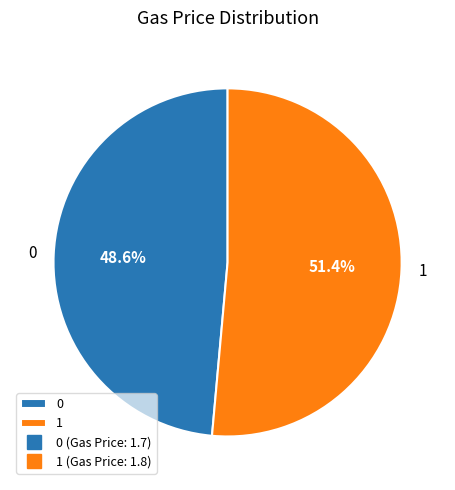

To the nearest percent, what percentage of the pie is 0?

49%